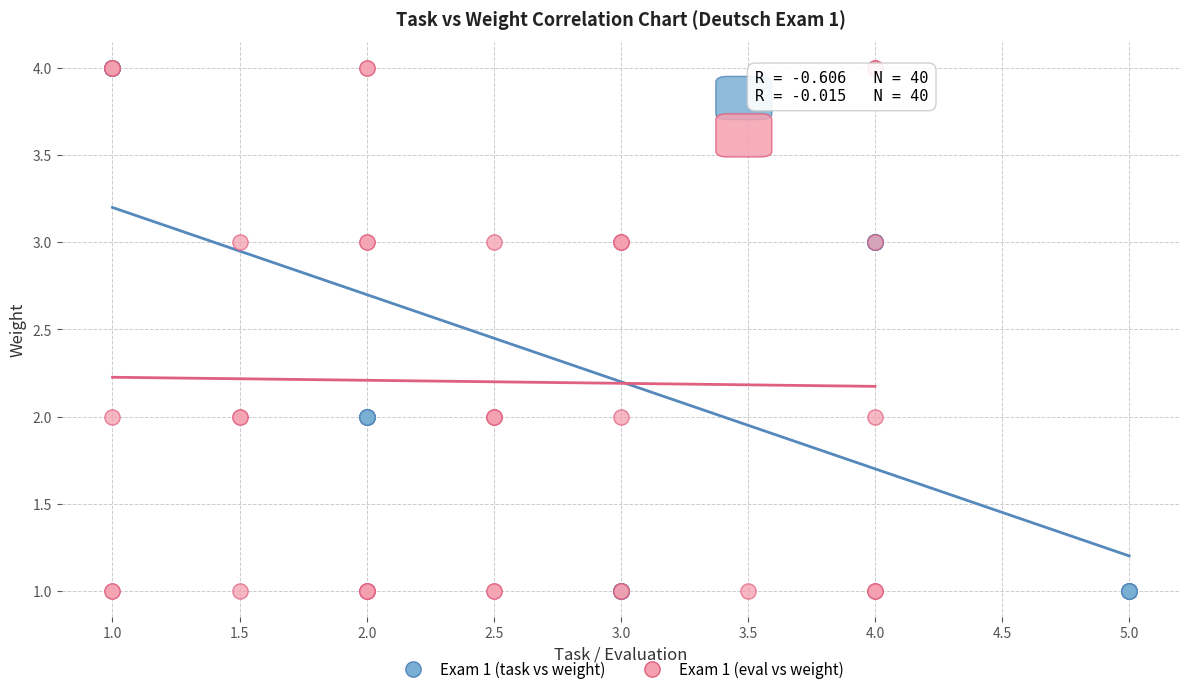

What are all the series names shown in the legend?

Exam 1 (task vs weight), Exam 1 (eval vs weight)